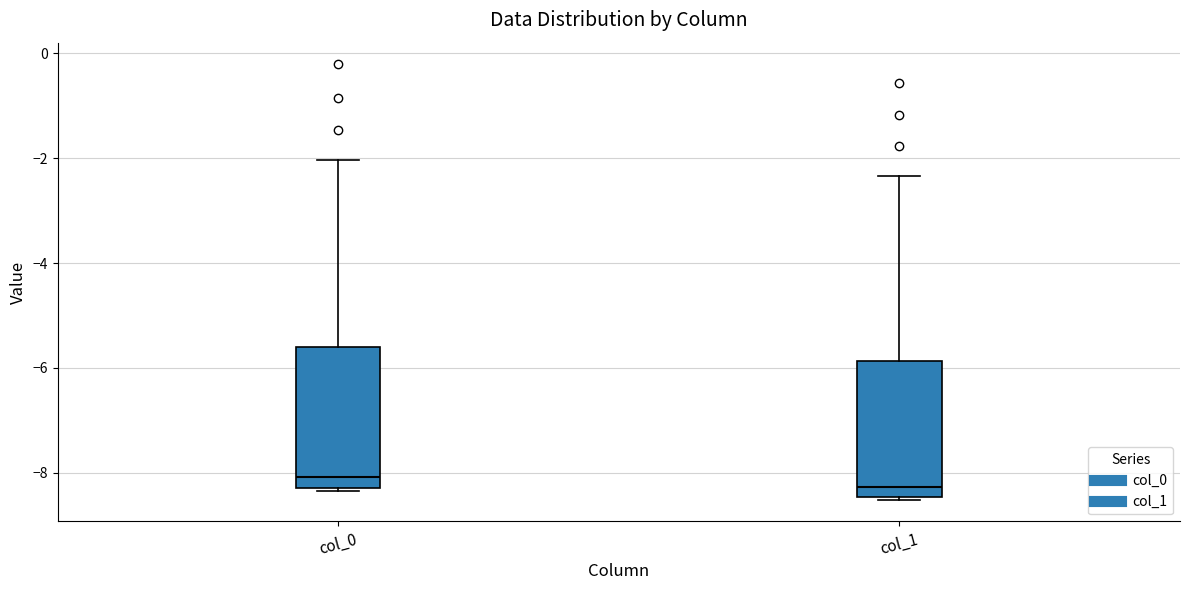

Reading left to right, read every box against the y-axis: the position of its median line, the range the box covers, and the ends of its whiskers. The values are not printed on the chart, so give them approximately, as read against the axis.

col_0: median -8.0, box -8.4 to -5.6, whiskers -8.4 to -2.0
col_1: median -8.2, box -8.4 to -5.8, whiskers -8.6 to -2.4